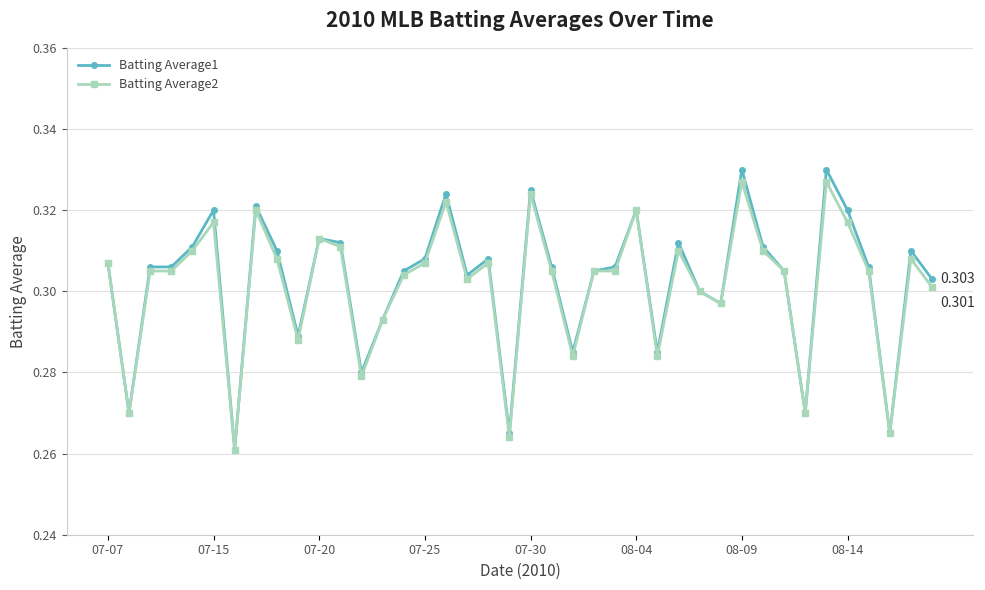

What is the maximum value shown in the chart?

0.3